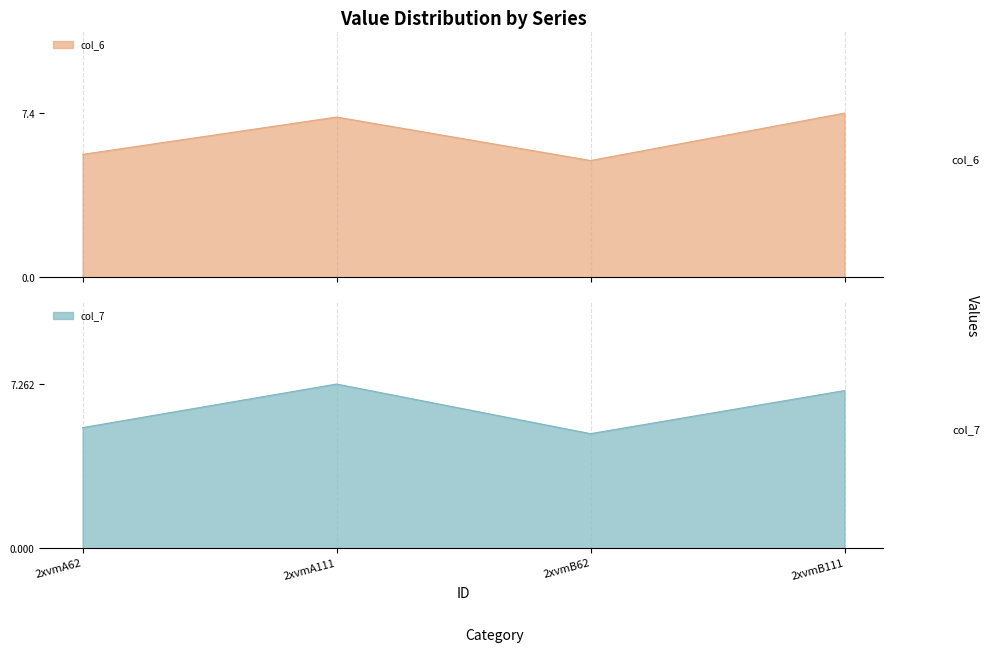

Reading right to left, list all the values displayed in this chart.

col_6: 7.4	5.3	7.2	5.5
col_7: 7.0	5.1	7.3	5.3